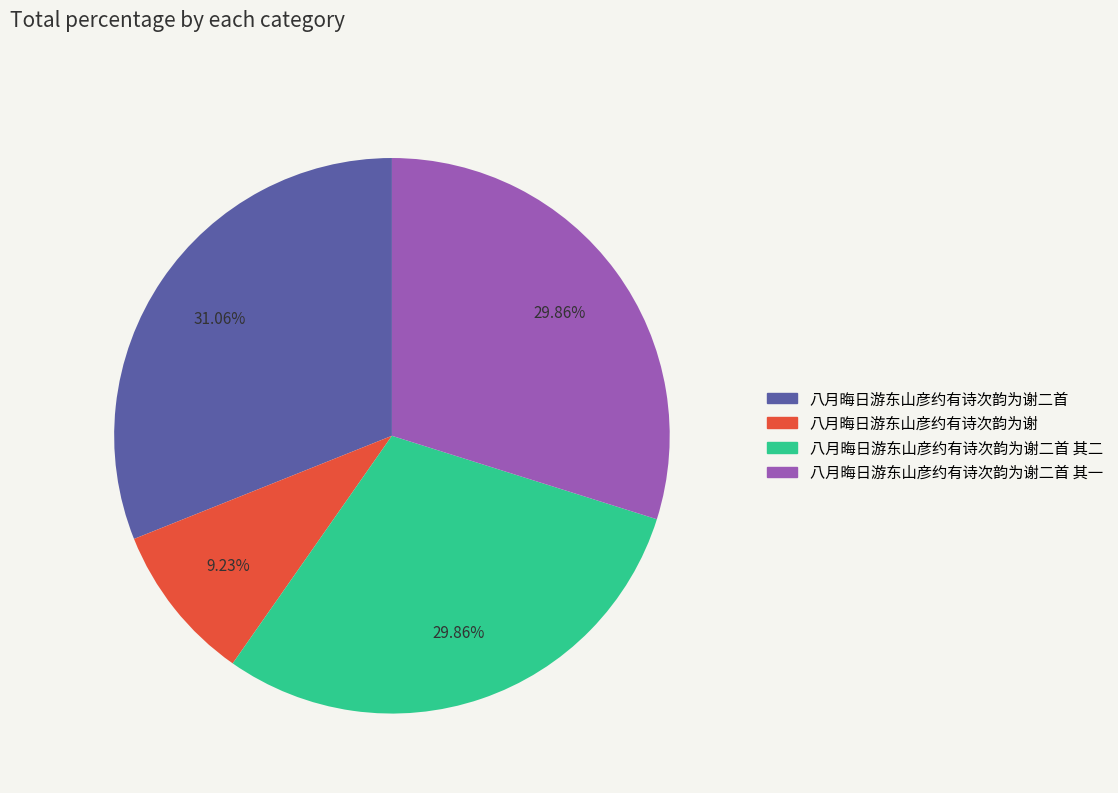

Is there a majority slice in this chart?

No